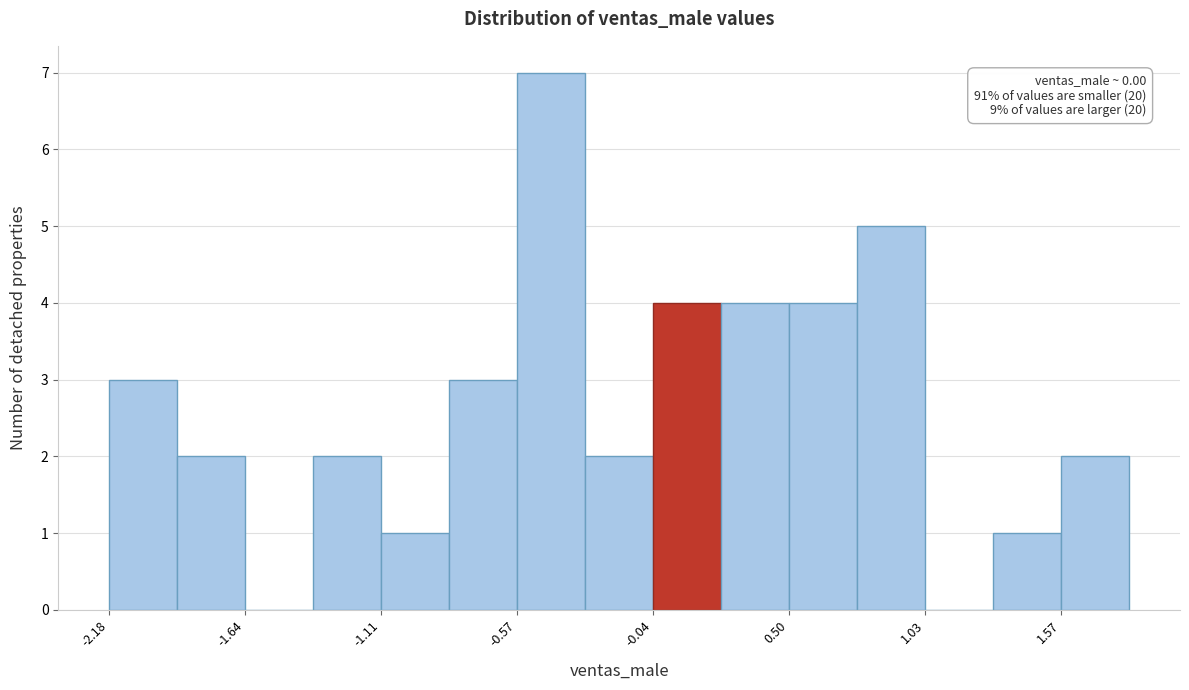

Around what value on the x-axis is the tallest bar? Give the approximate position of its centre, as read against the axis.

-0.4